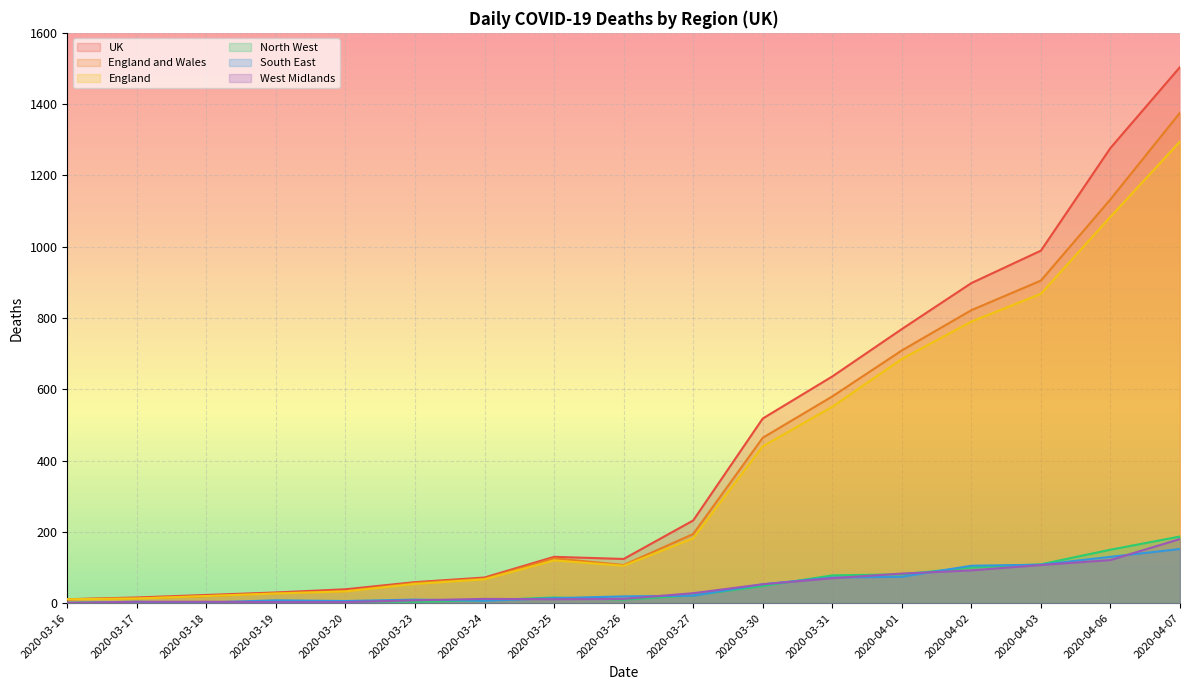

In England and Wales, how many points are lower than both neighbors (excluding endpoints)?

1